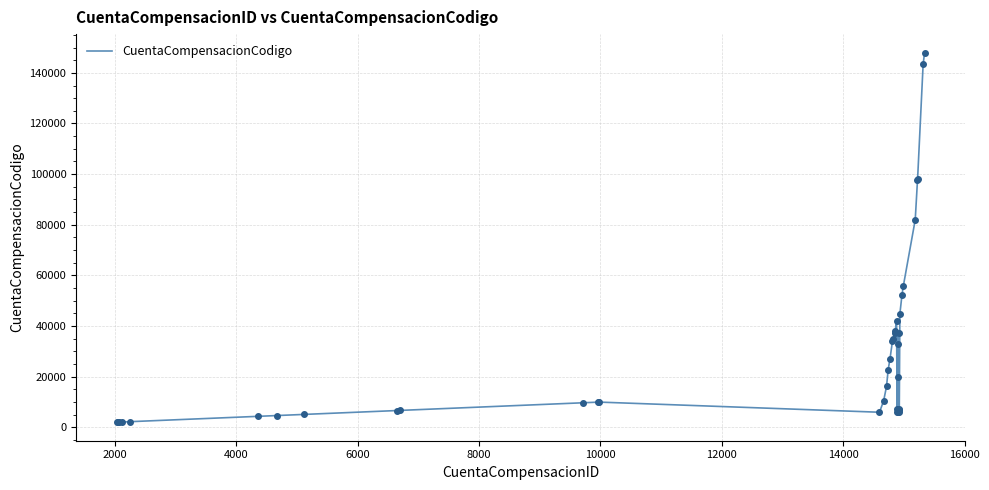

What is the greatest value displayed?

148000